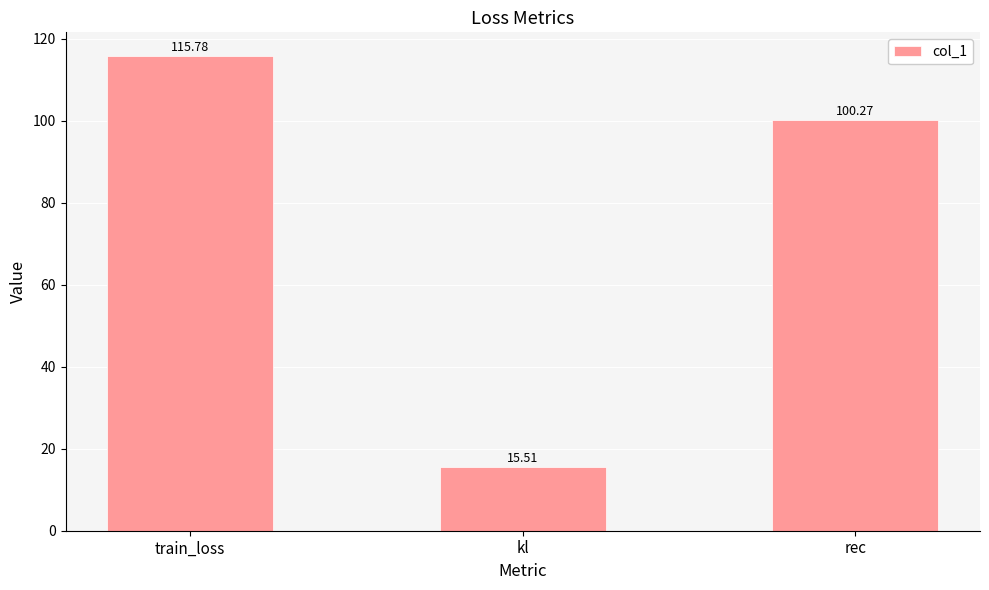

Rank the categories by value from highest to lowest.

train_loss, rec, kl